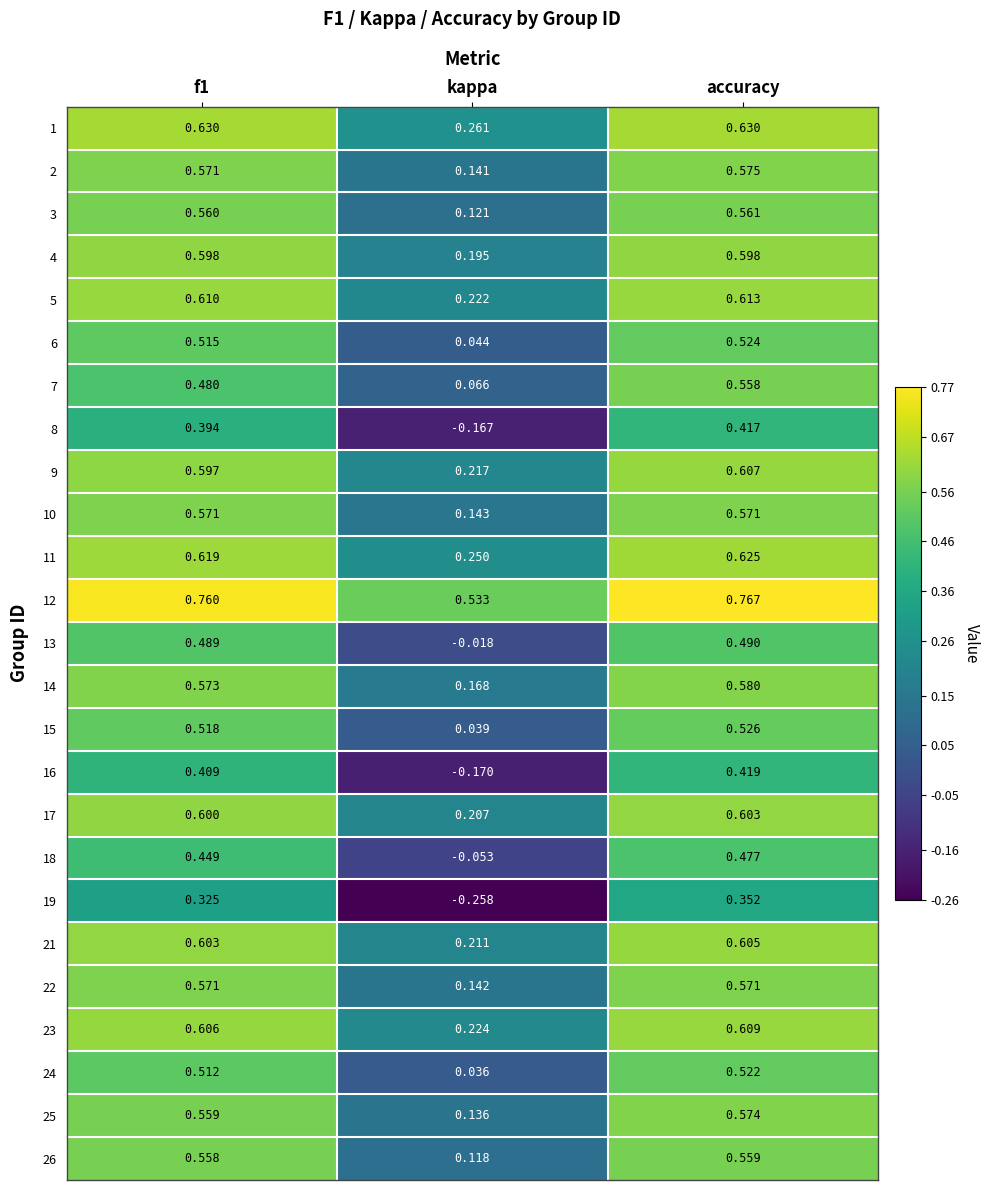

Where is 1 nearest to the value 0?

kappa